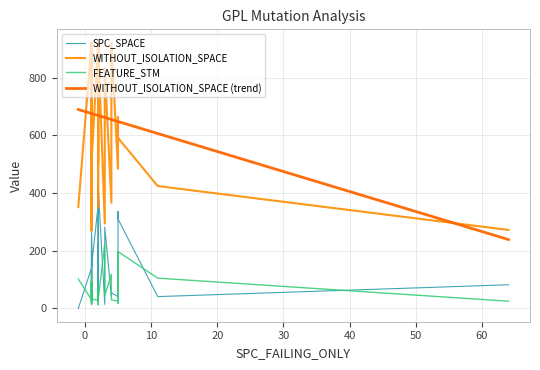

The FEATURE_STM series shows 51 at 13. True or false?

False